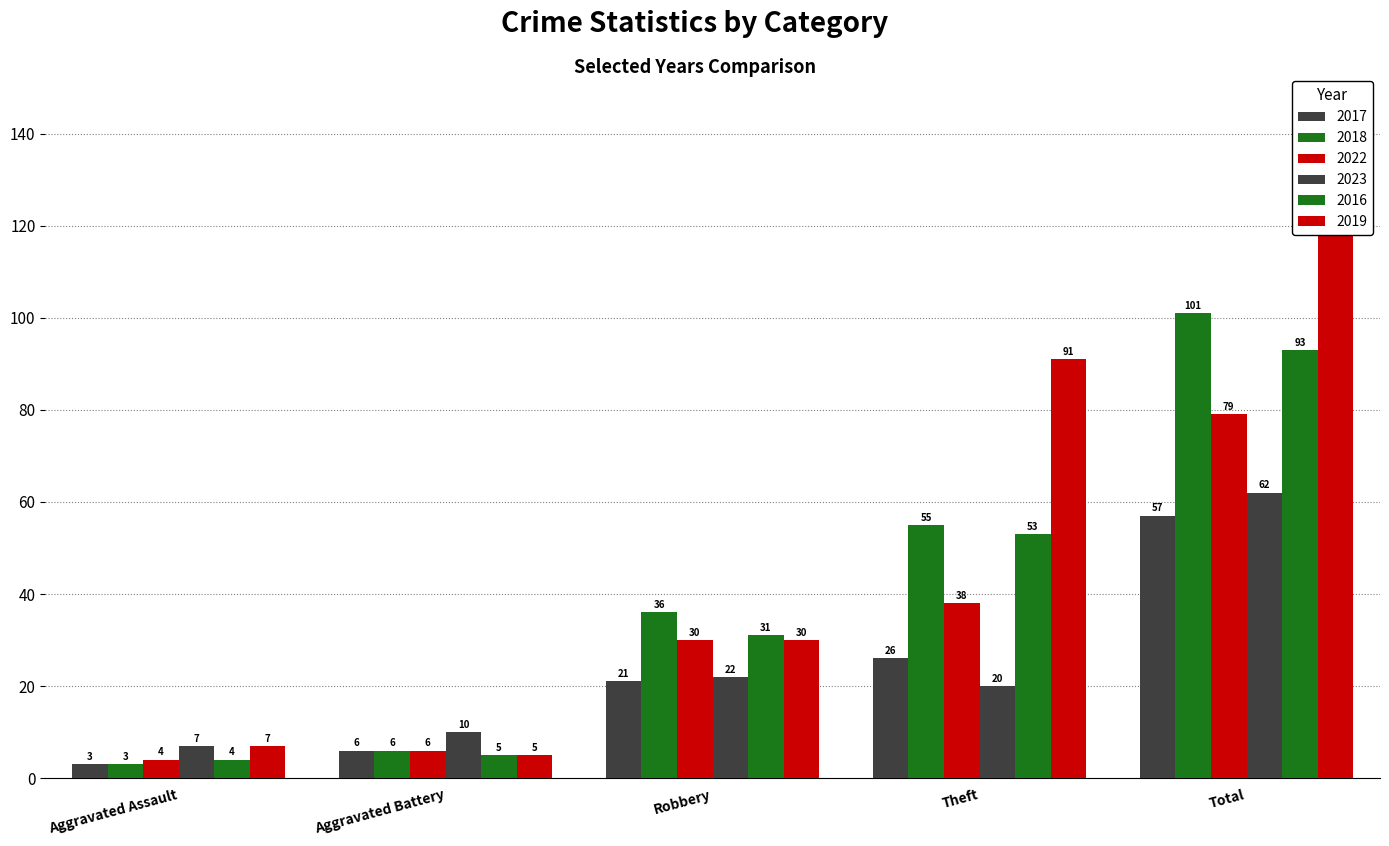

True or false: 2019 has a value of 5 at Aggravated Battery.

True